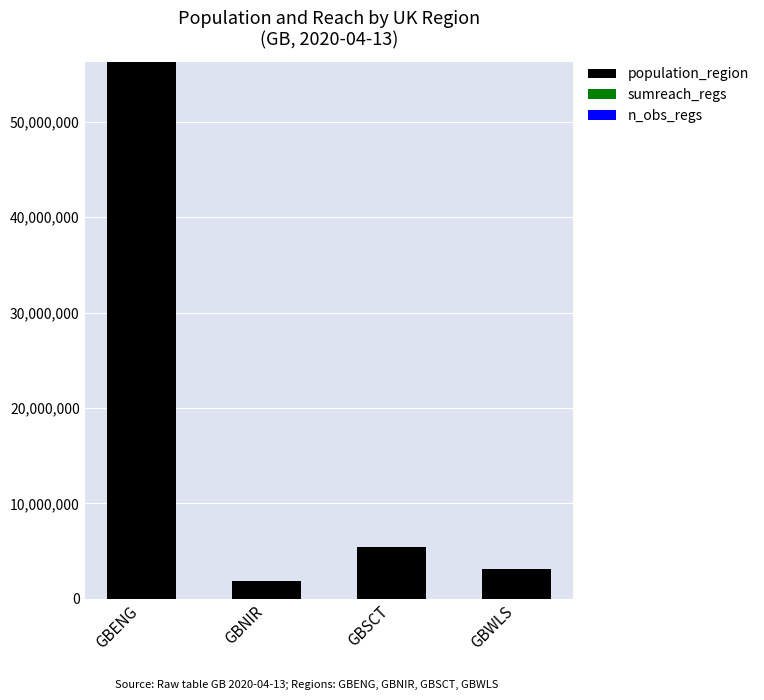

At which label is population_region closest to 29090314?

GBSCT